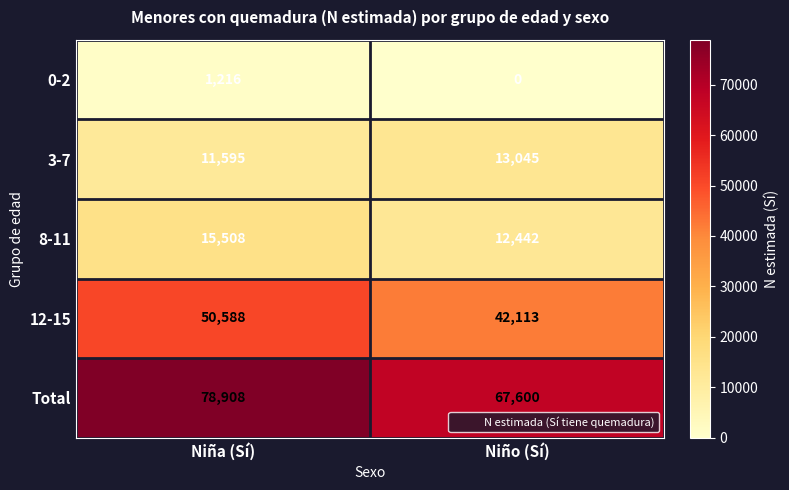

Count the number of data series in this chart.

5